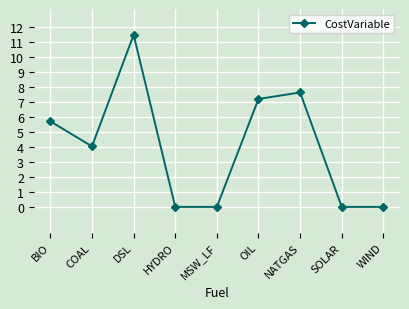

What is the average value?

4.0